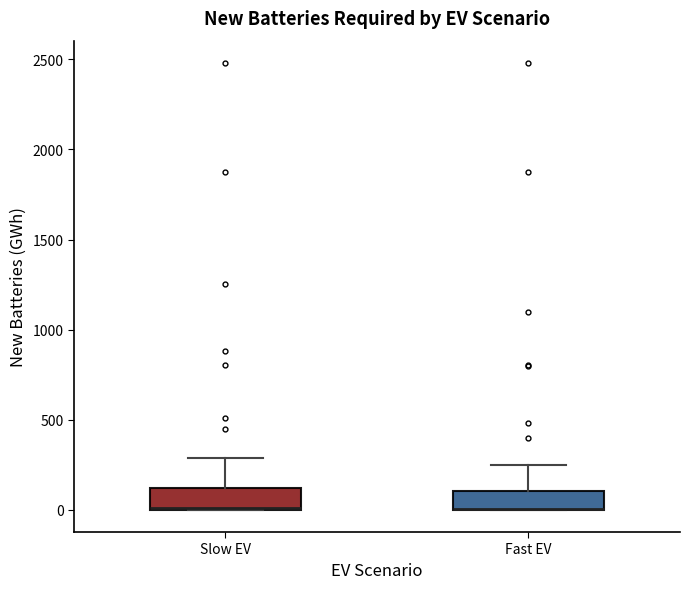

Reading left to right, transcribe this box plot: for each box, give where its median line is, the range the box spans, and where its two whiskers end, as read against the y-axis. The values are not printed on the chart, so give them approximately, as read against the axis.

Slow EV: median 0 (drawn on the box's lower edge), box 0 to 100, whiskers 0 to 300
Fast EV: median 0 (drawn on the box's lower edge), box 0 to 100, whiskers 0 to 250